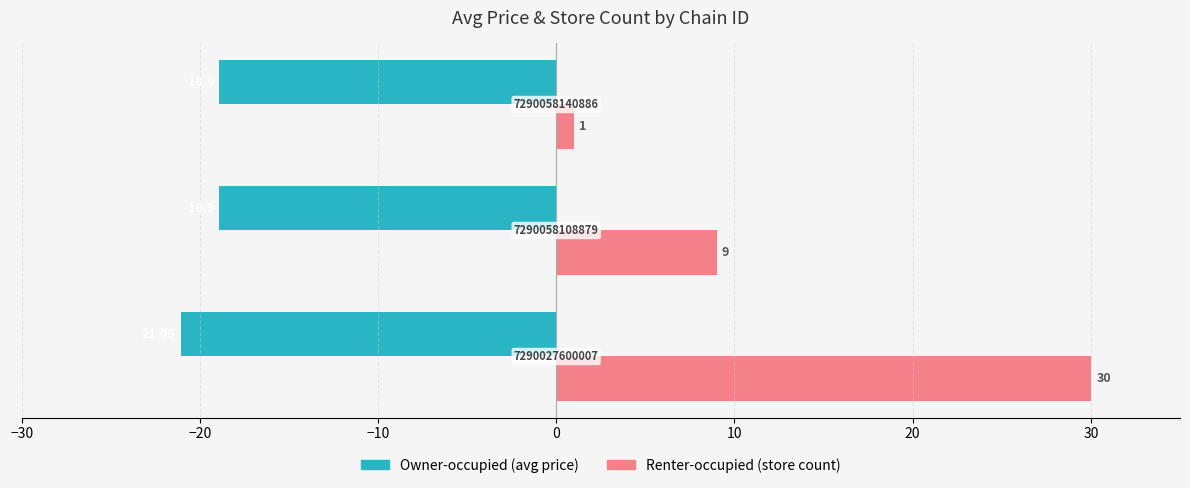

What are all the series names shown in the legend?

Owner-occupied (avg price), Renter-occupied (store count)